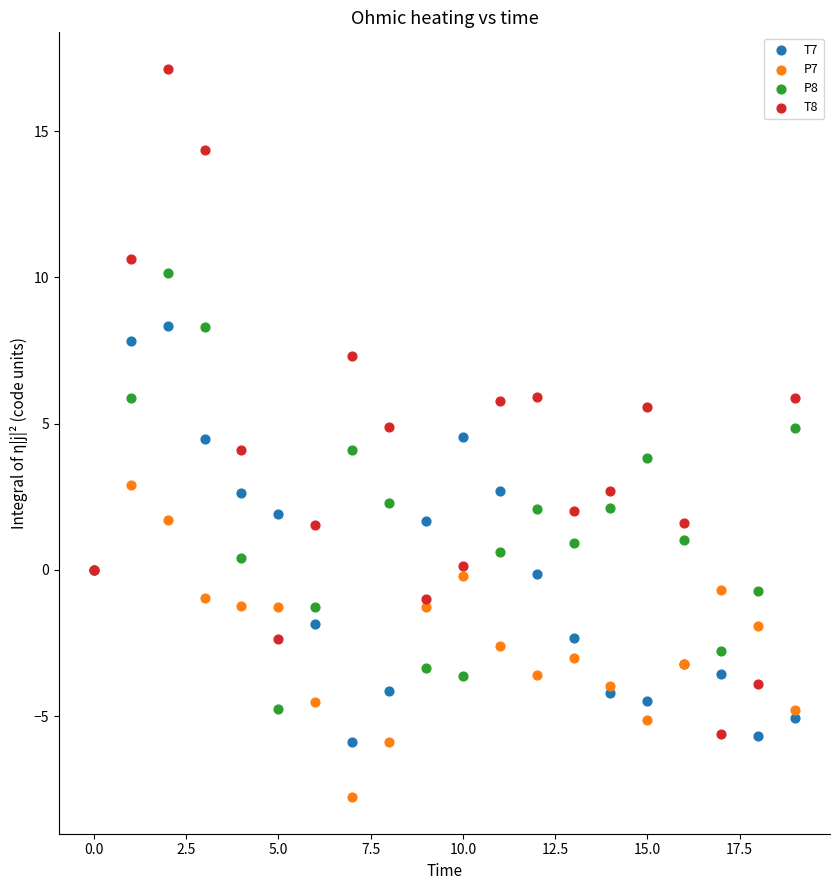

What are all the series names shown in the legend?

T7, P7, P8, T8